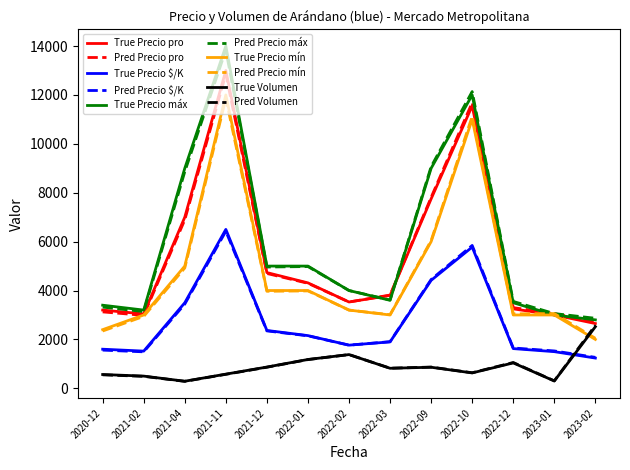

True or false: Pred Precio mín and Pred Precio $/K intersect in this chart.

False